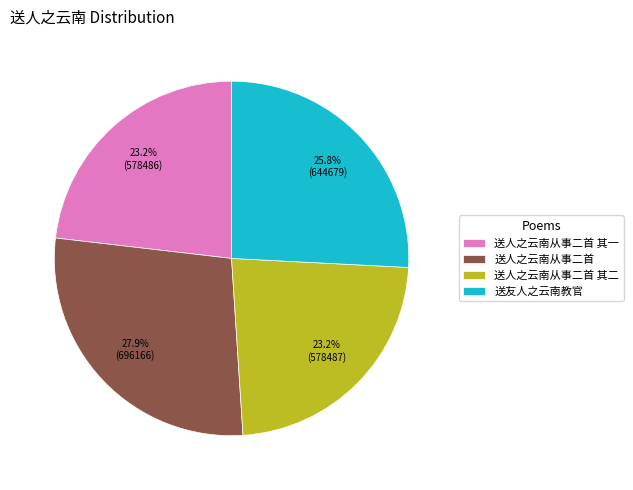

What percentage is NOT represented by 送人之云南从事二首 其二?

76.8%